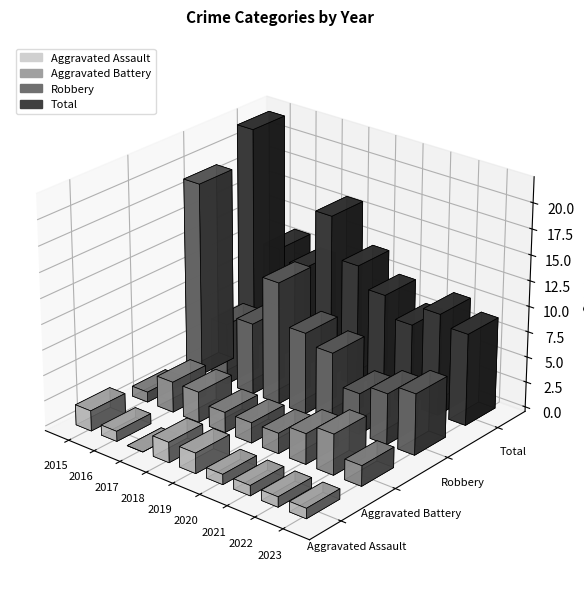

Between 2018 and 2022, which series saw the biggest shift?

Robbery